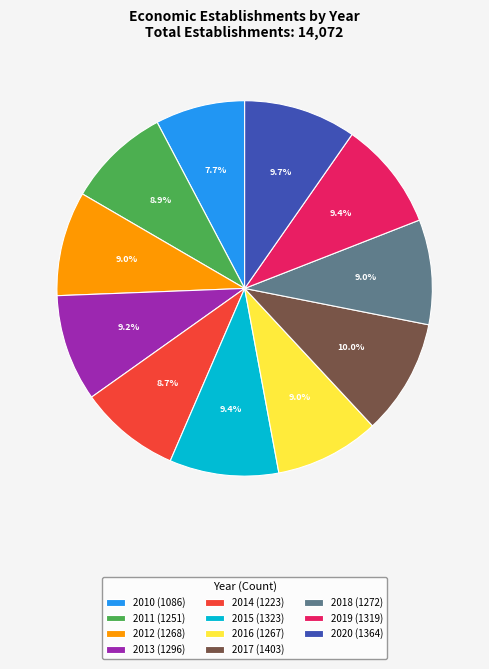

To the nearest percent, what is the difference between the largest and smallest slice percentages?

2%